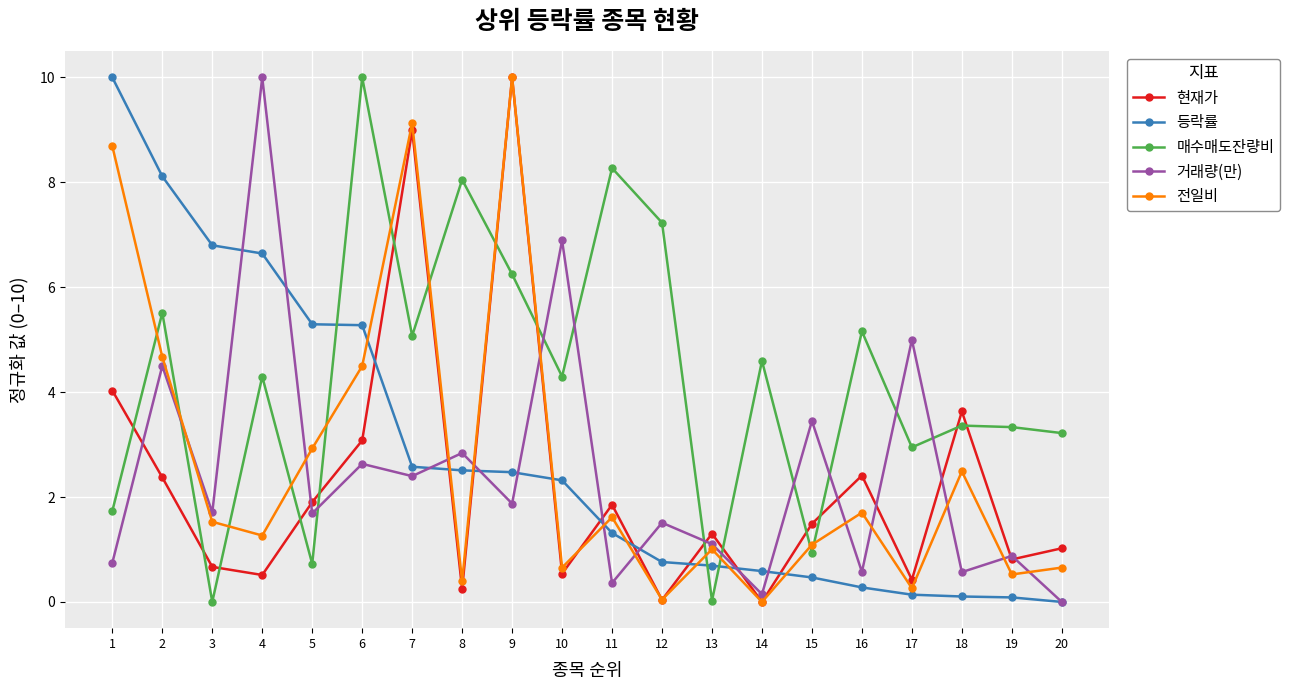

What are all the series names shown in the legend?

현재가, 등락률, 매수매도잔량비, 거래량(만), 전일비